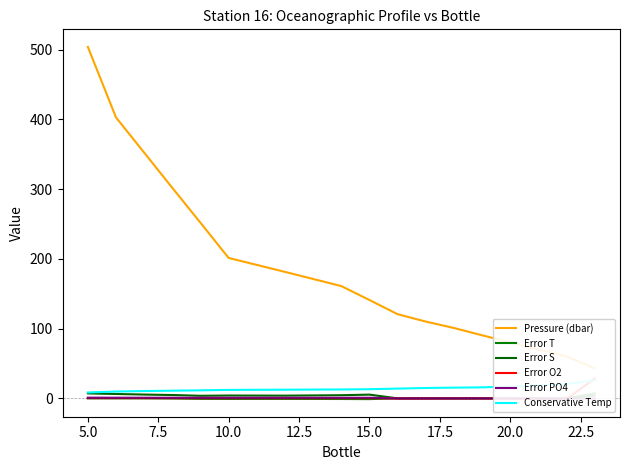

True or false: Error PO4 and Pressure (dbar) cross at least once.

False